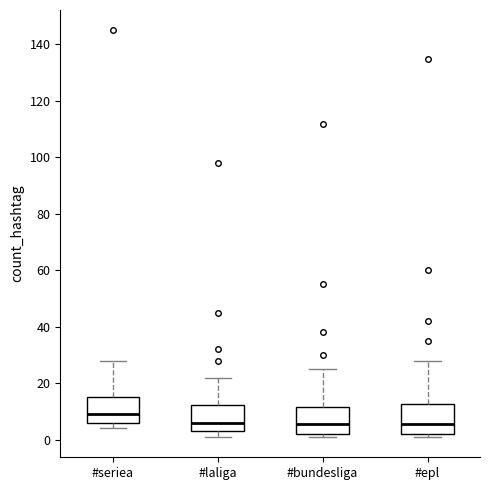

Which box has the highest median line?

#seriea